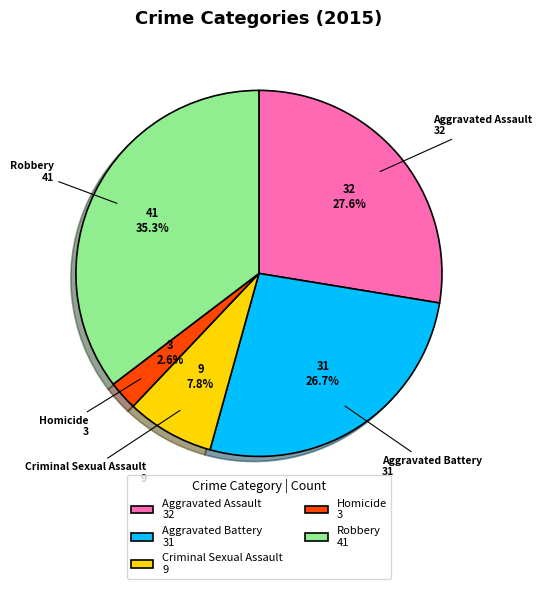

Do Criminal Sexual Assault and Aggravated Assault together represent more than half of the pie?

No